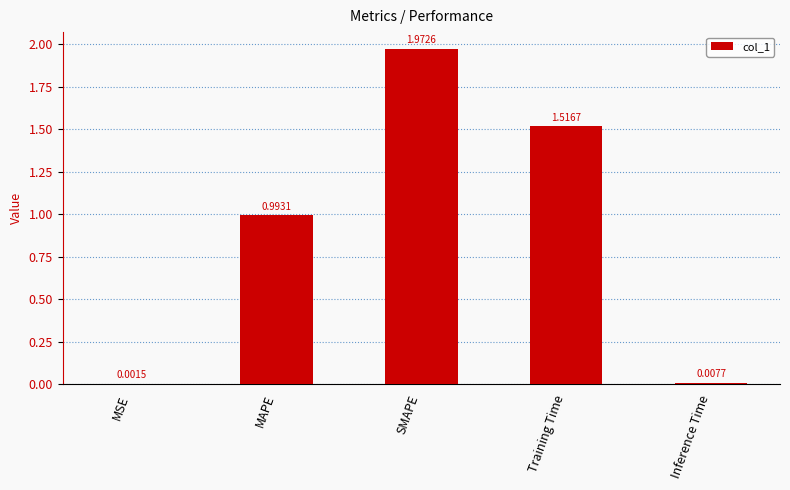

The chart shows a value of 3.5 at SMAPE. True or false?

False